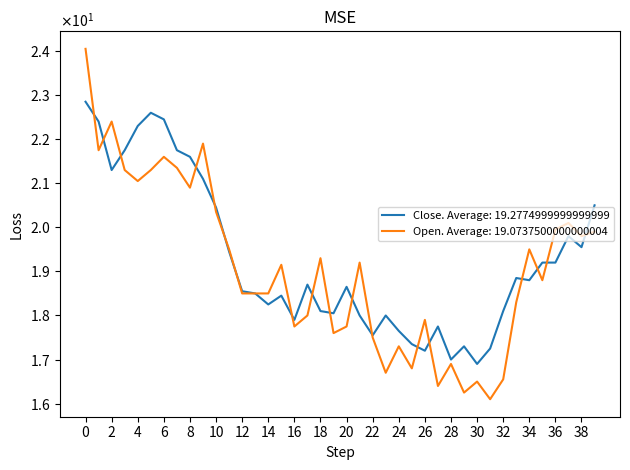

Does the chart have visible grid lines?

No